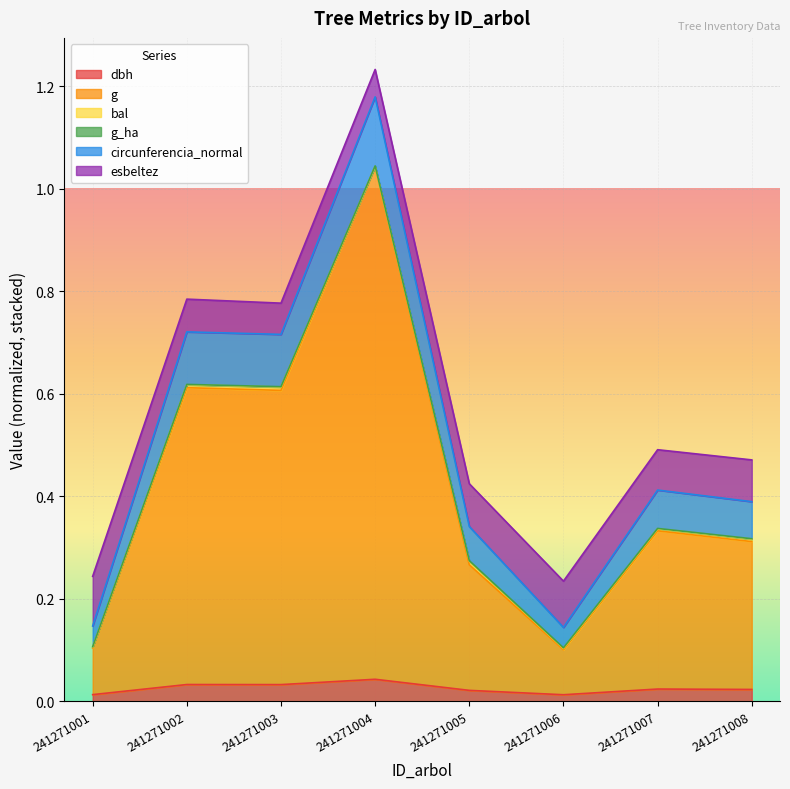

Which label corresponds to the largest value in the chart?

241271004